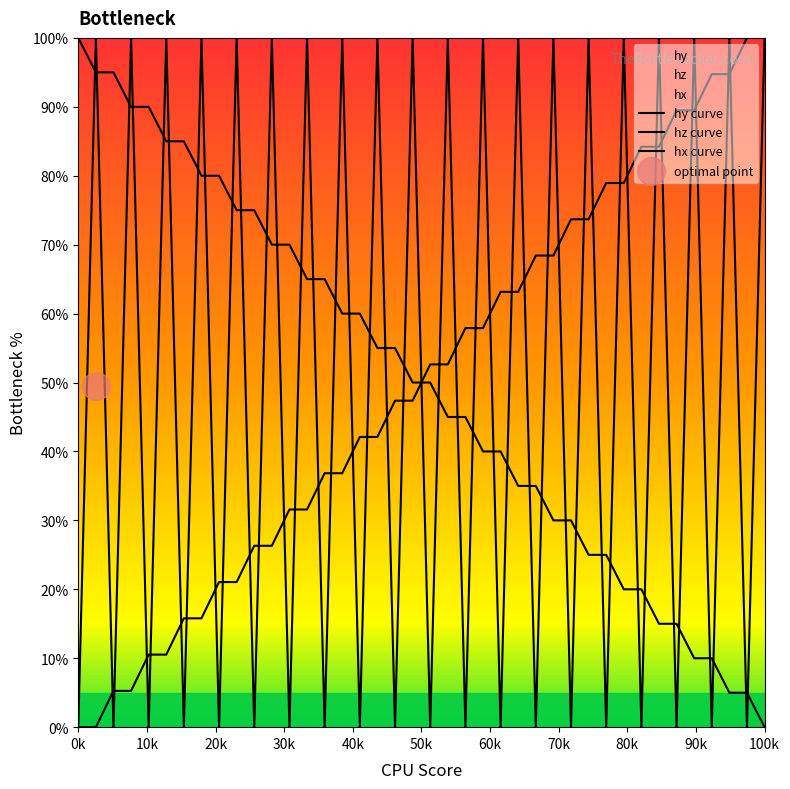

Which series contains the highest Y value?

hy curve